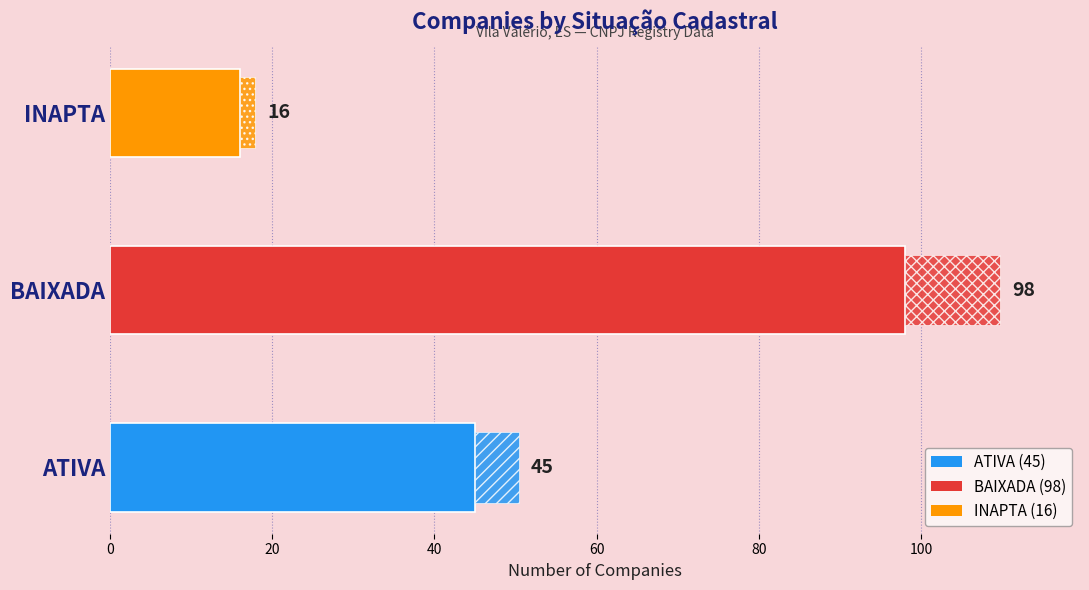

List the labels in order of value, largest first.

BAIXADA, ATIVA, INAPTA